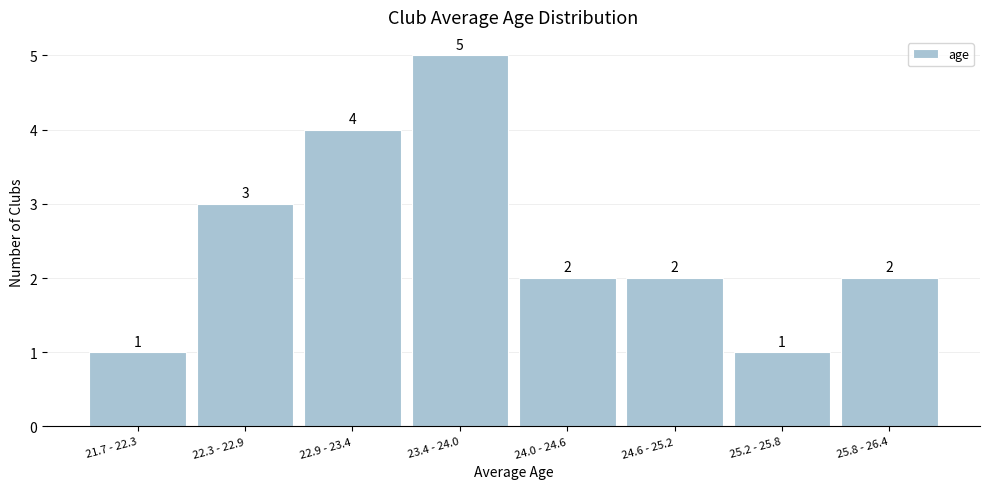

Reading left to right, transcribe all the data shown in this chart.

1	3	4	5	2	2	1	2